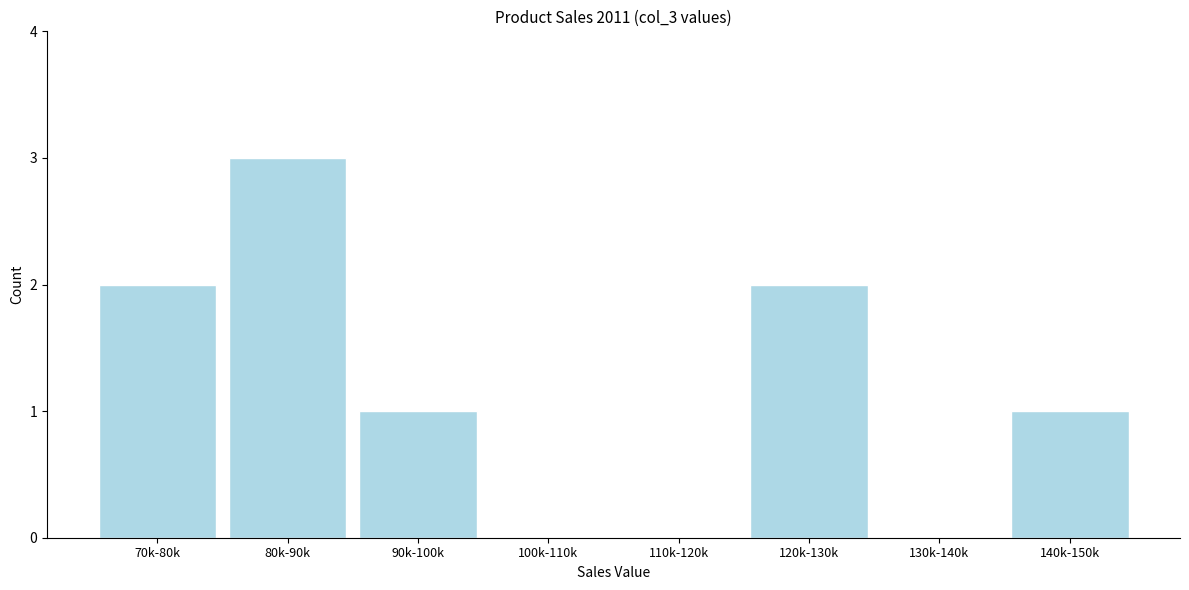

Reading right to left, transcribe all the data shown in this chart.

140k-150k=1	130k-140k=0	120k-130k=2	110k-120k=0	100k-110k=0	90k-100k=1	80k-90k=3	70k-80k=2